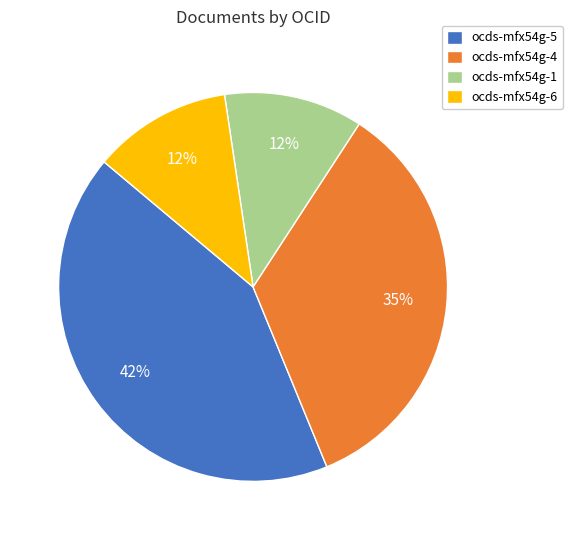

Combined, do ocds-mfx54g-5 and ocds-mfx54g-4 account for over 50%?

Yes